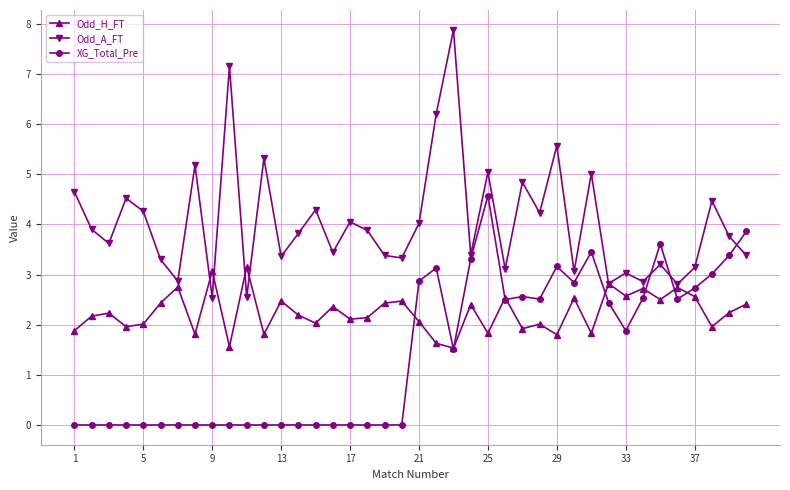

What is the lowest value of the Odd_A_FT series?

2.5